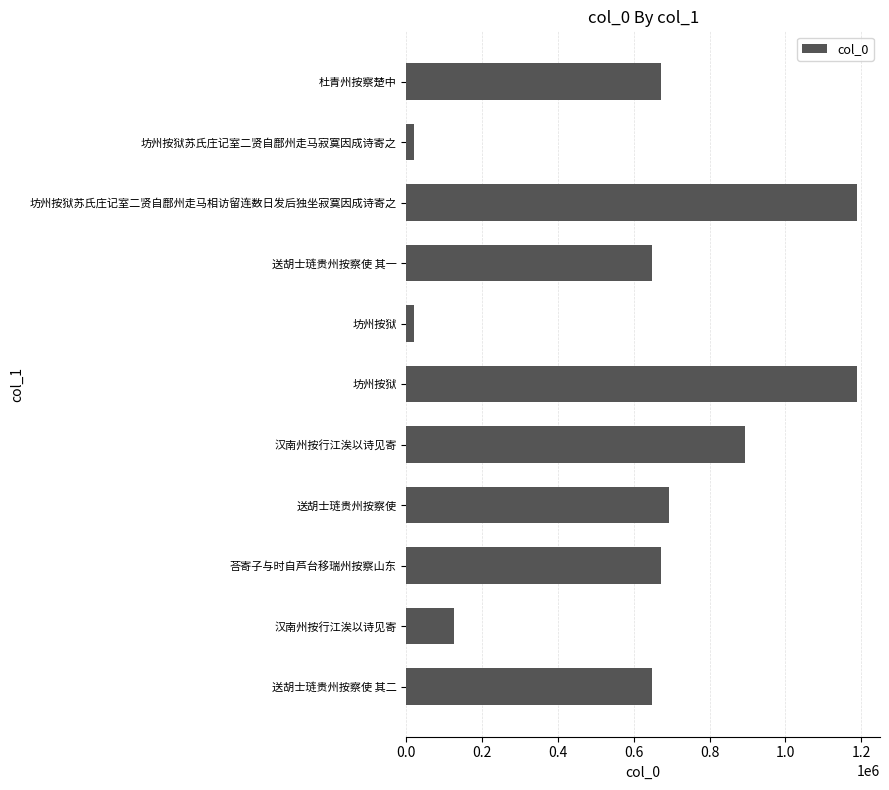

How many bars are there in total?

11